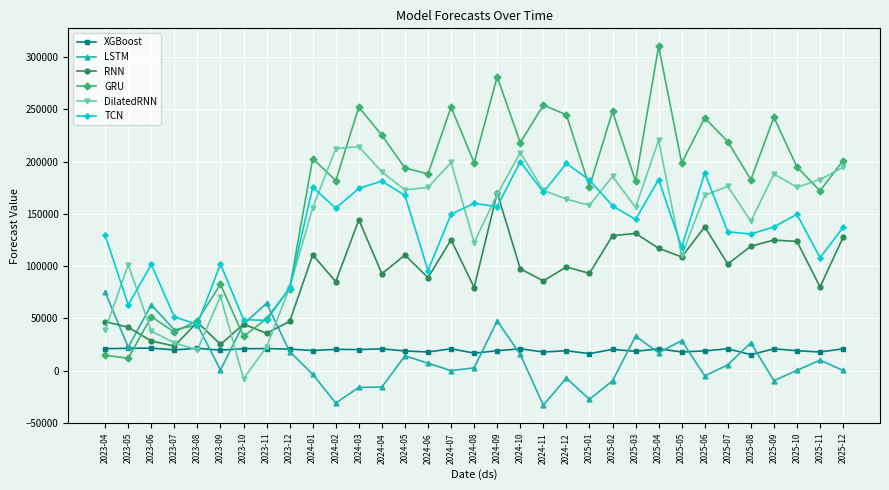

In DilatedRNN, how many points are lower than both neighbors (excluding endpoints)?

9